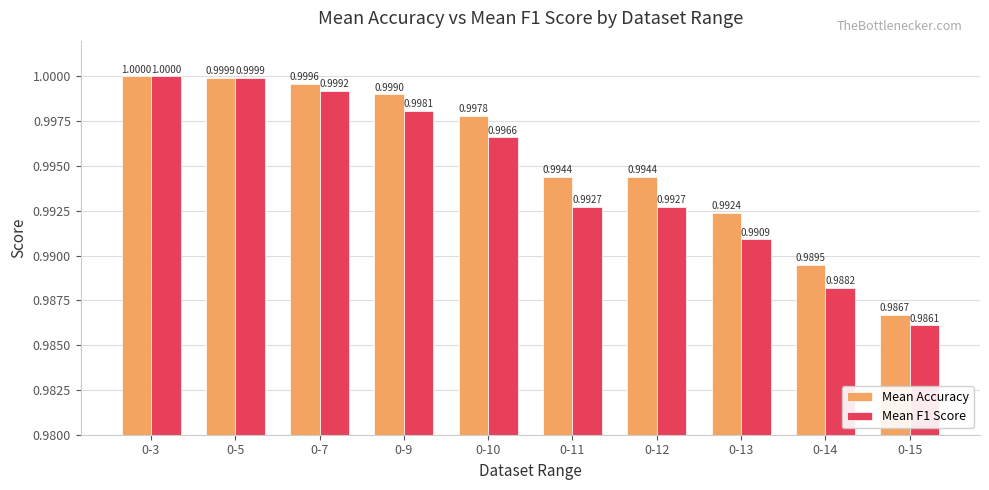

What is the lowest value of the Mean F1 Score series?

1.0